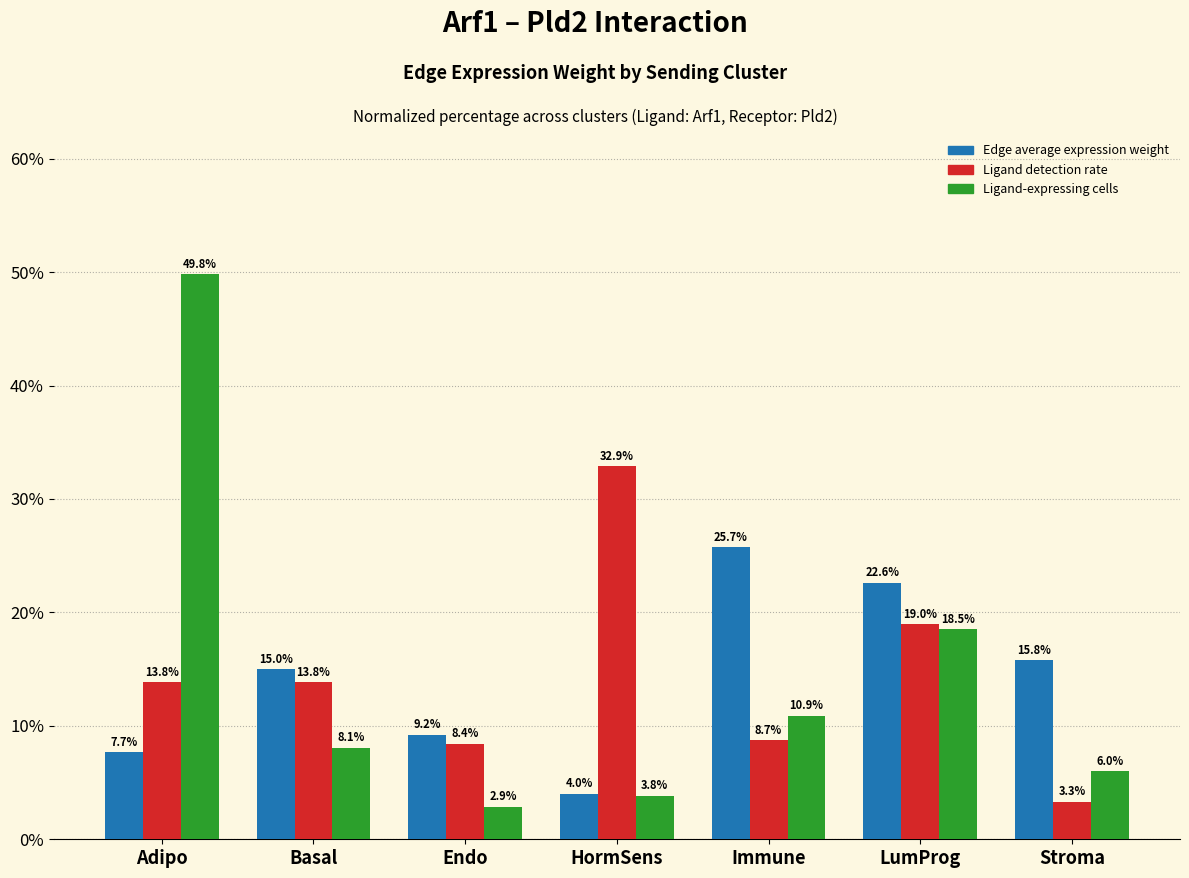

True or false: Ligand detection rate has a value of 21.3 at Basal.

False